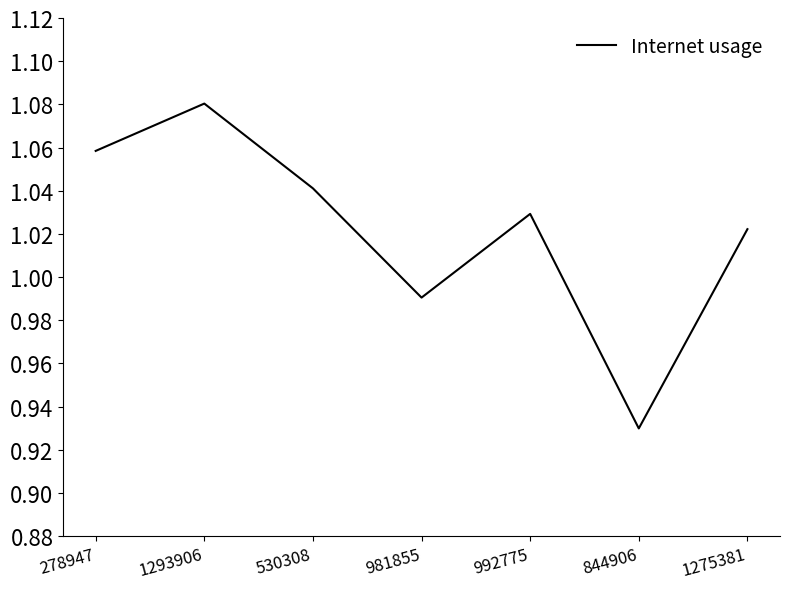

What is the sum of all values?

7.2